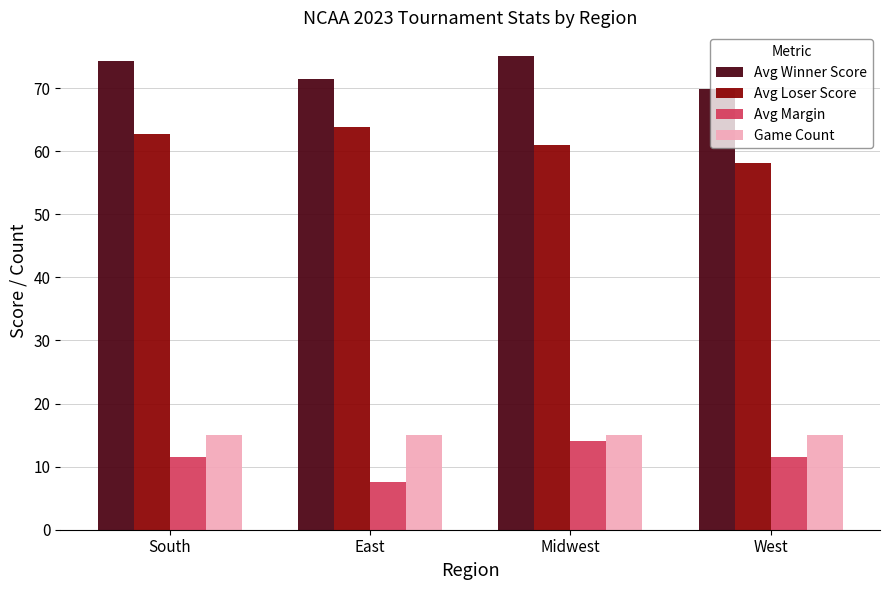

At East, list the series in order from largest to smallest.

Avg Winner Score, Avg Loser Score, Game Count, Avg Margin